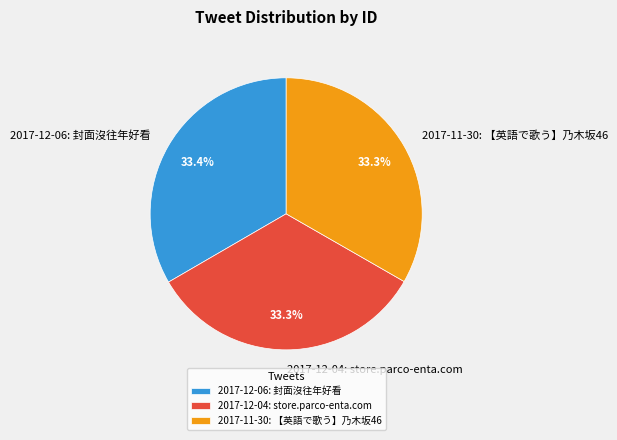

How much of the chart is everything except 2017-12-04: store.parco-enta.com?

66.7%